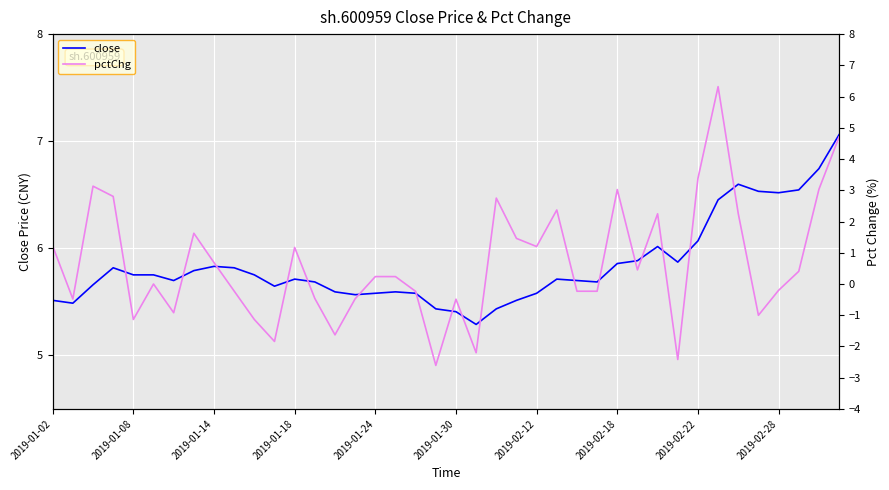

True or false: close has more than 2 interior local peaks.

True